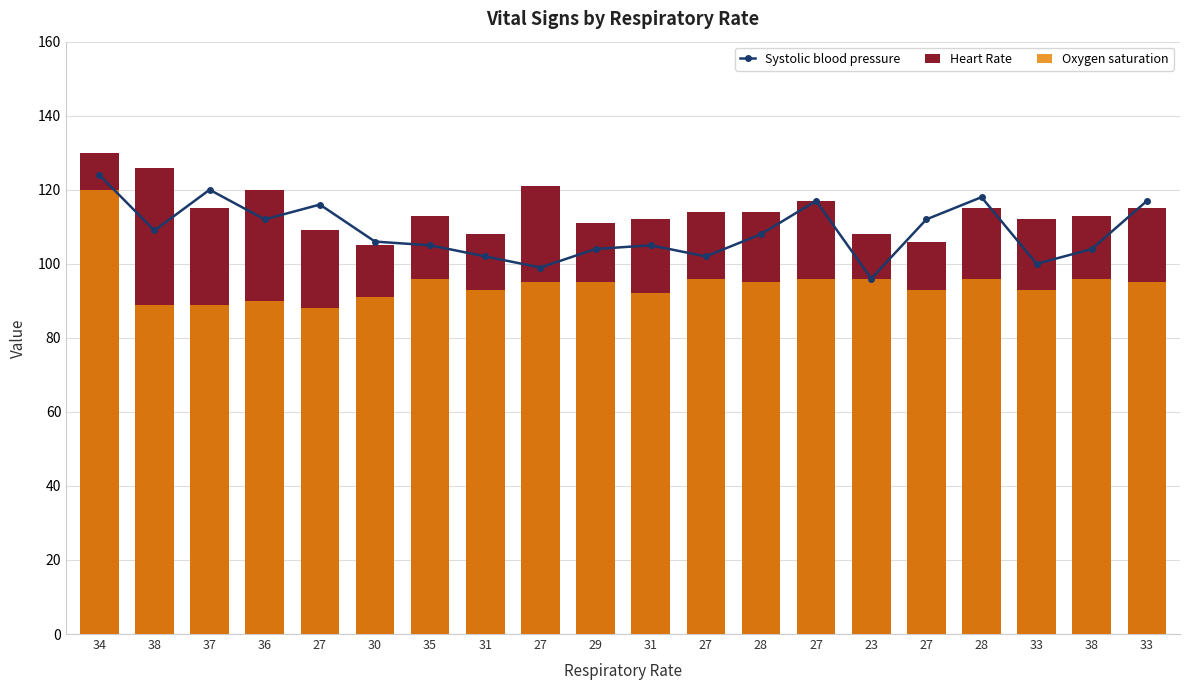

Reading left to right, transcribe all the data shown in this chart.

Systolic blood pressure: 124	109	120	112	116	106	105	102	99	104	105	102	108	117	96	112	118	100	104	117
Heart Rate: 130	126	115	120	109	105	113	108	121	111	112	114	114	117	108	106	115	112	113	115
Oxygen saturation: 120	89	89	90	88	91	96	93	95	95	92	96	95	96	96	93	96	93	96	95